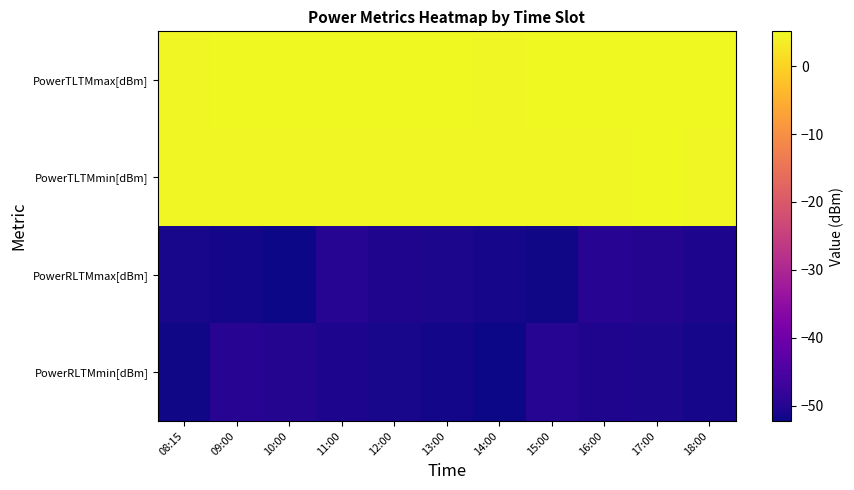

Which series has the widest spread of values?

PowerRLTMmax[dBm]